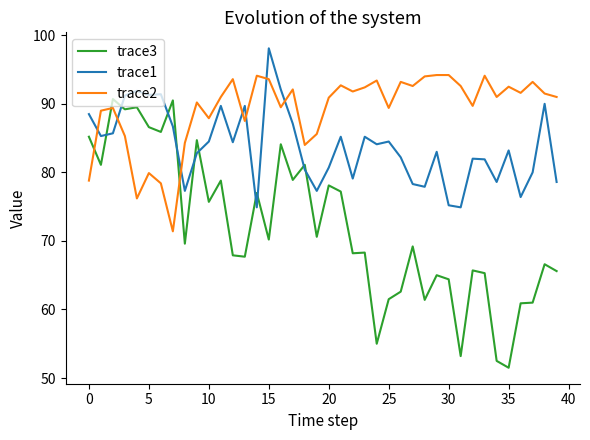

Which series has the largest total across all categories?

trace2